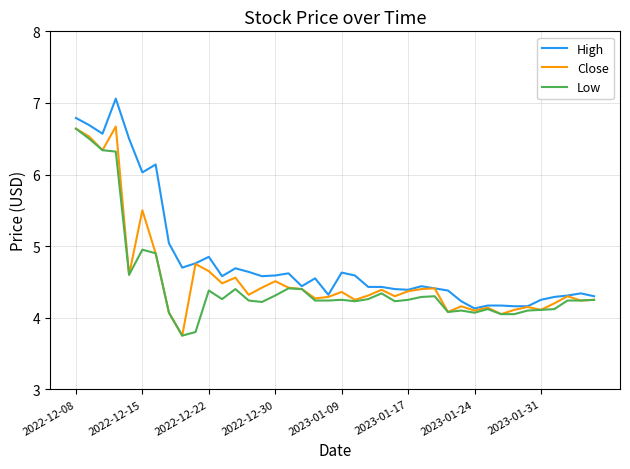

What is the highest value of the Low series?

6.6